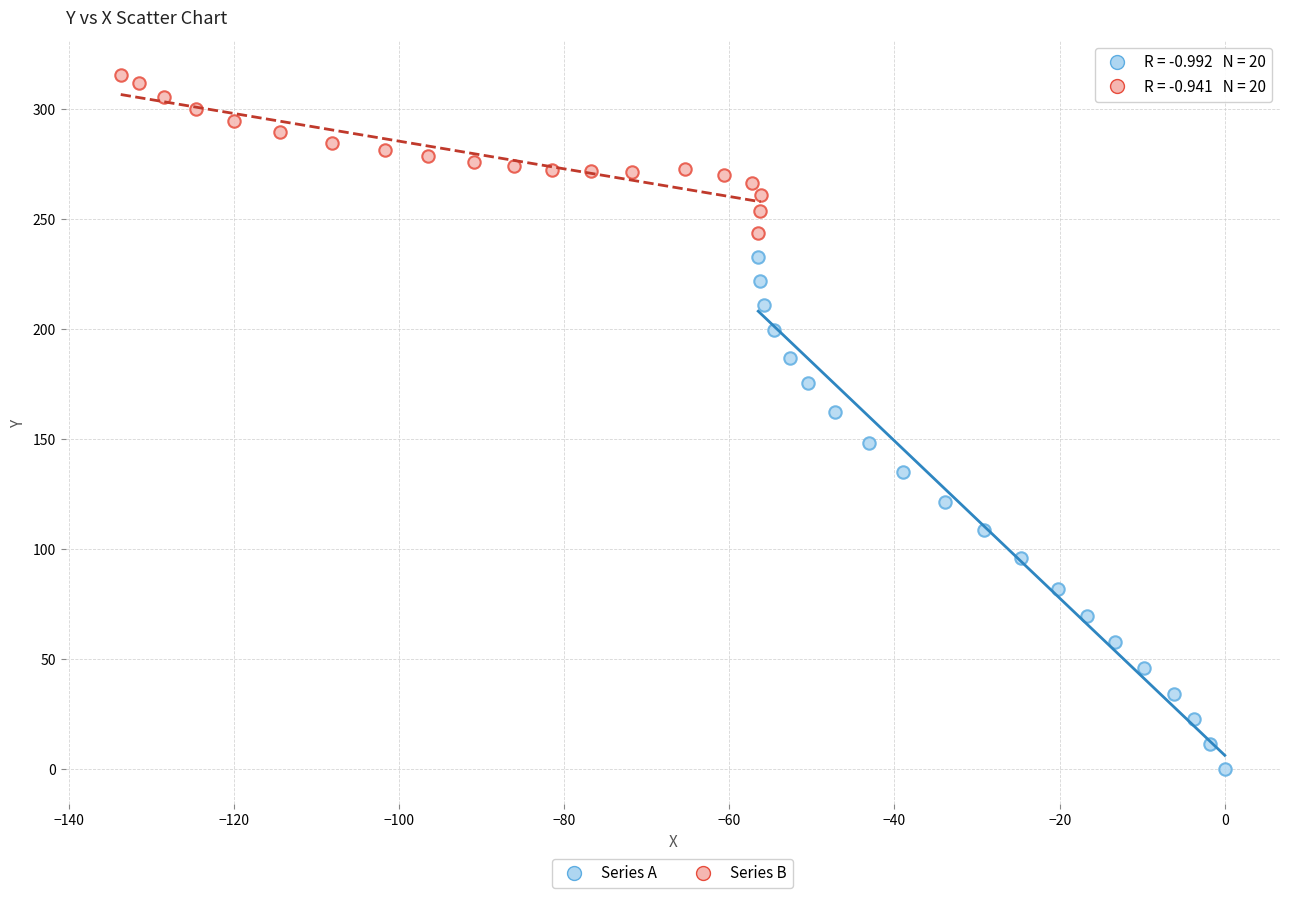

Which series contains the highest Y value?

Series B